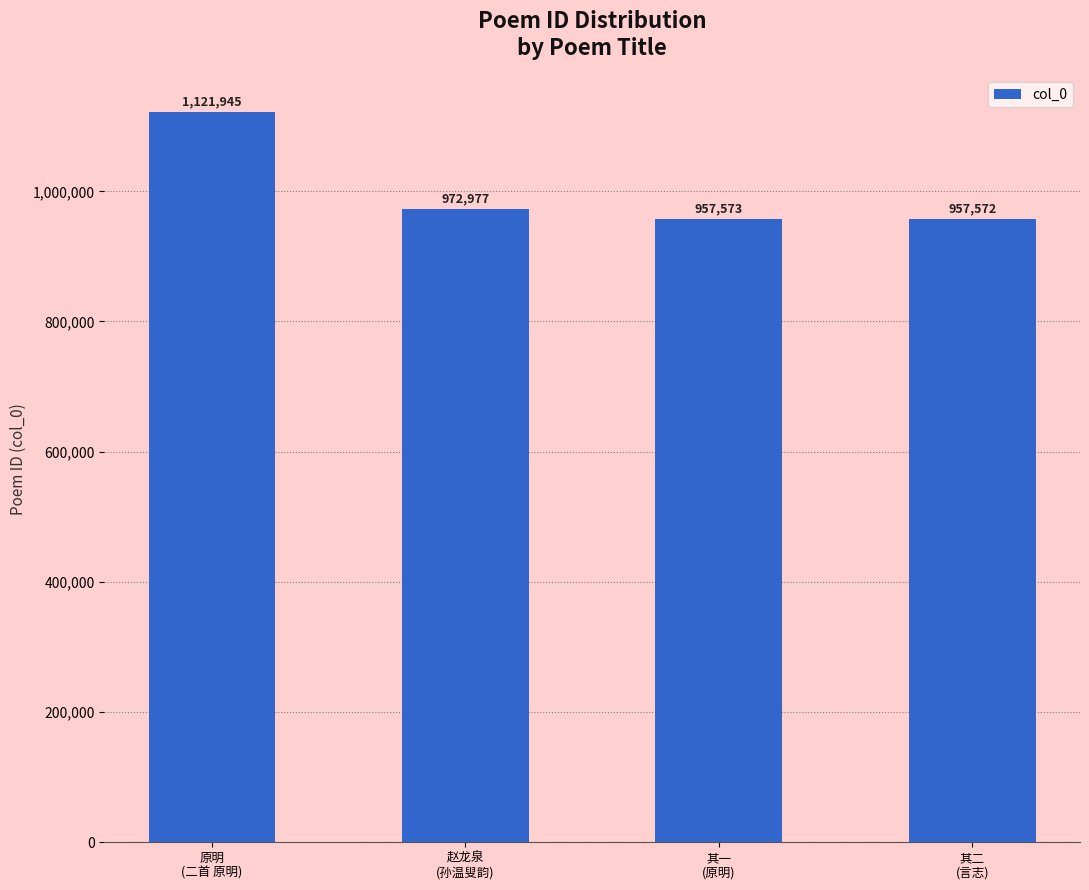

Approximately how many times larger is the value at 原明
(二首 原明) compared to 赵龙泉
(孙温叟韵)?

1.2